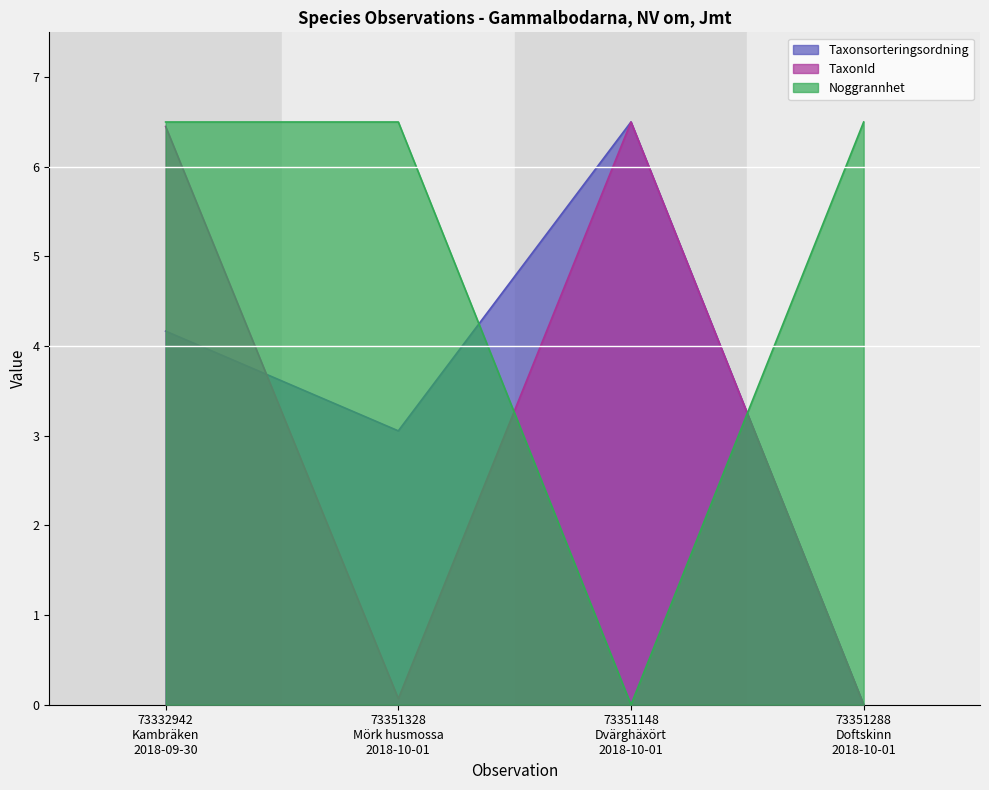

How many values in the TaxonId series are below 6?

2